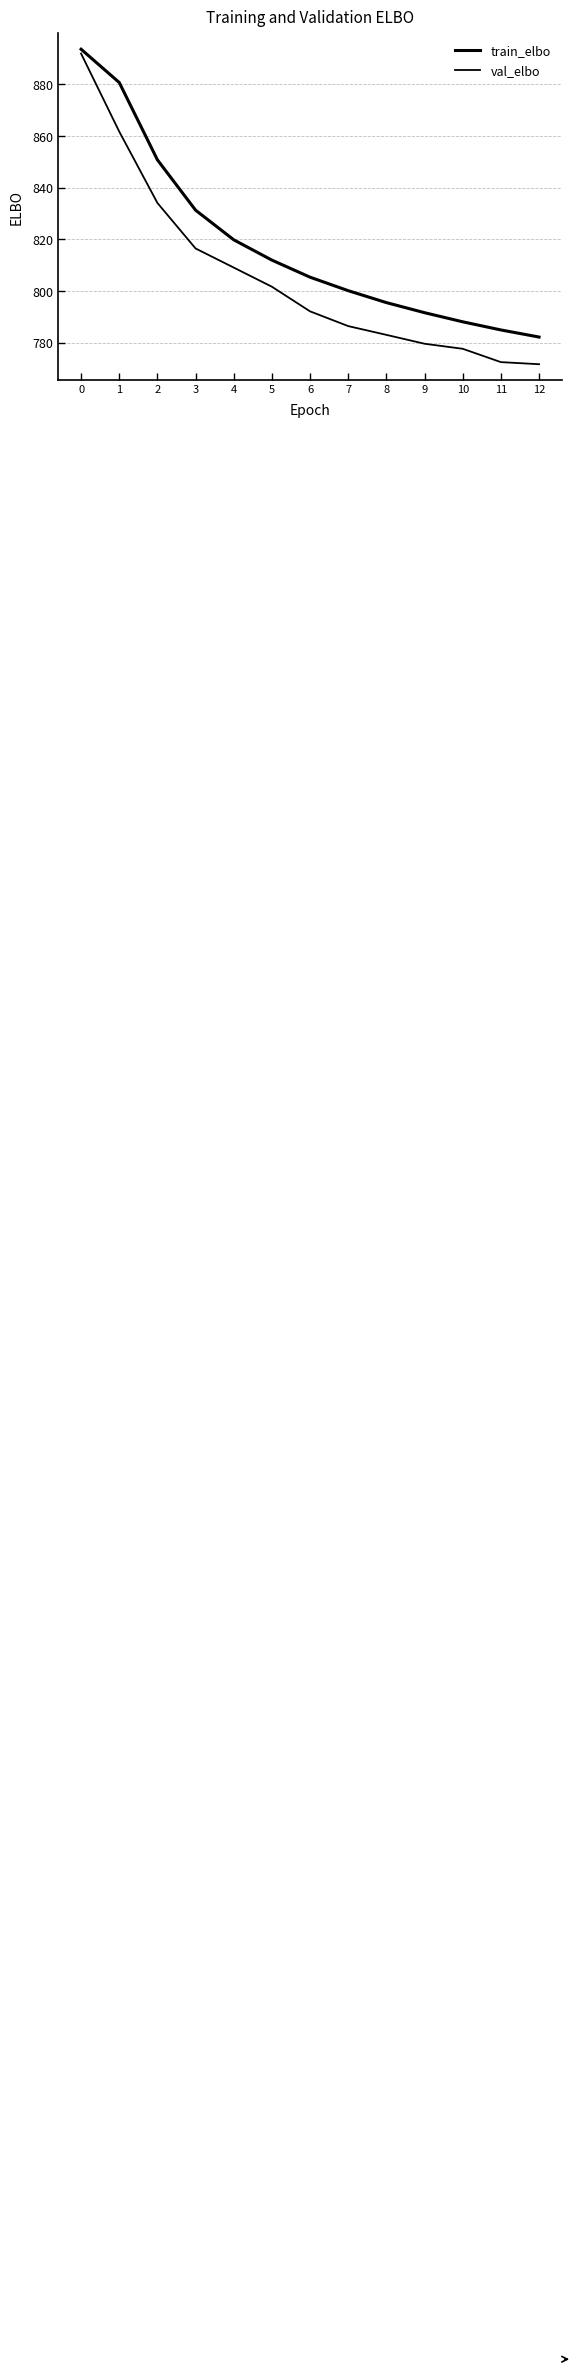

How many values in the train_elbo series exceed 805?

7